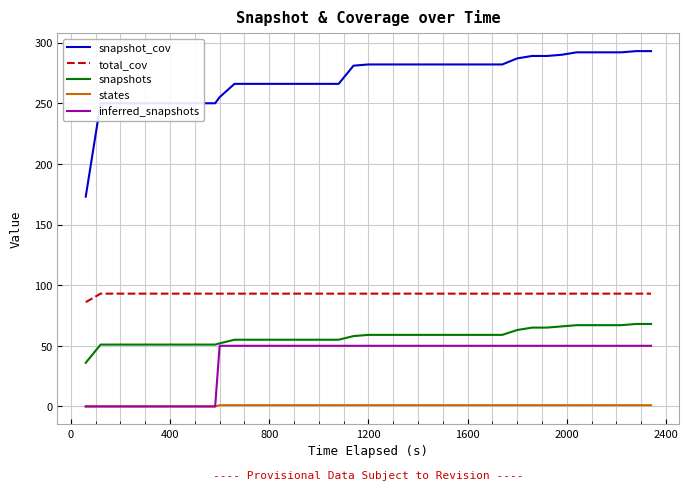

List the series in order of their peak value, lowest first.

states, inferred_snapshots, snapshots, total_cov, snapshot_cov